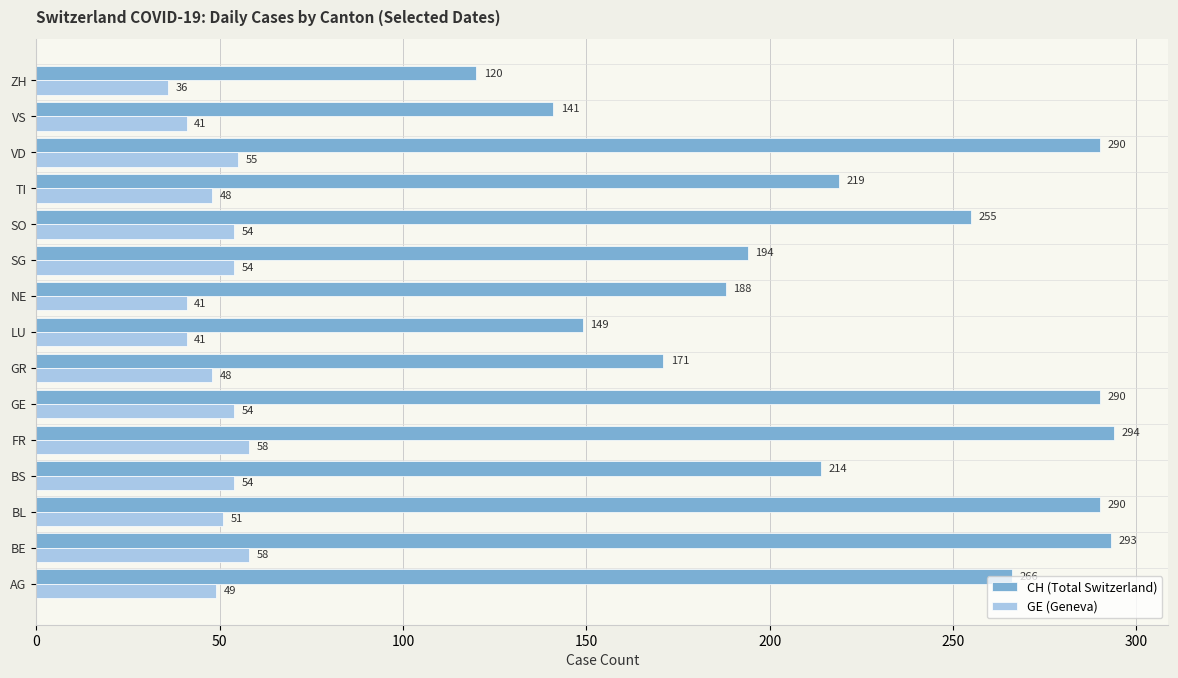

Which series changed the most between NE and TI?

CH (Total Switzerland)